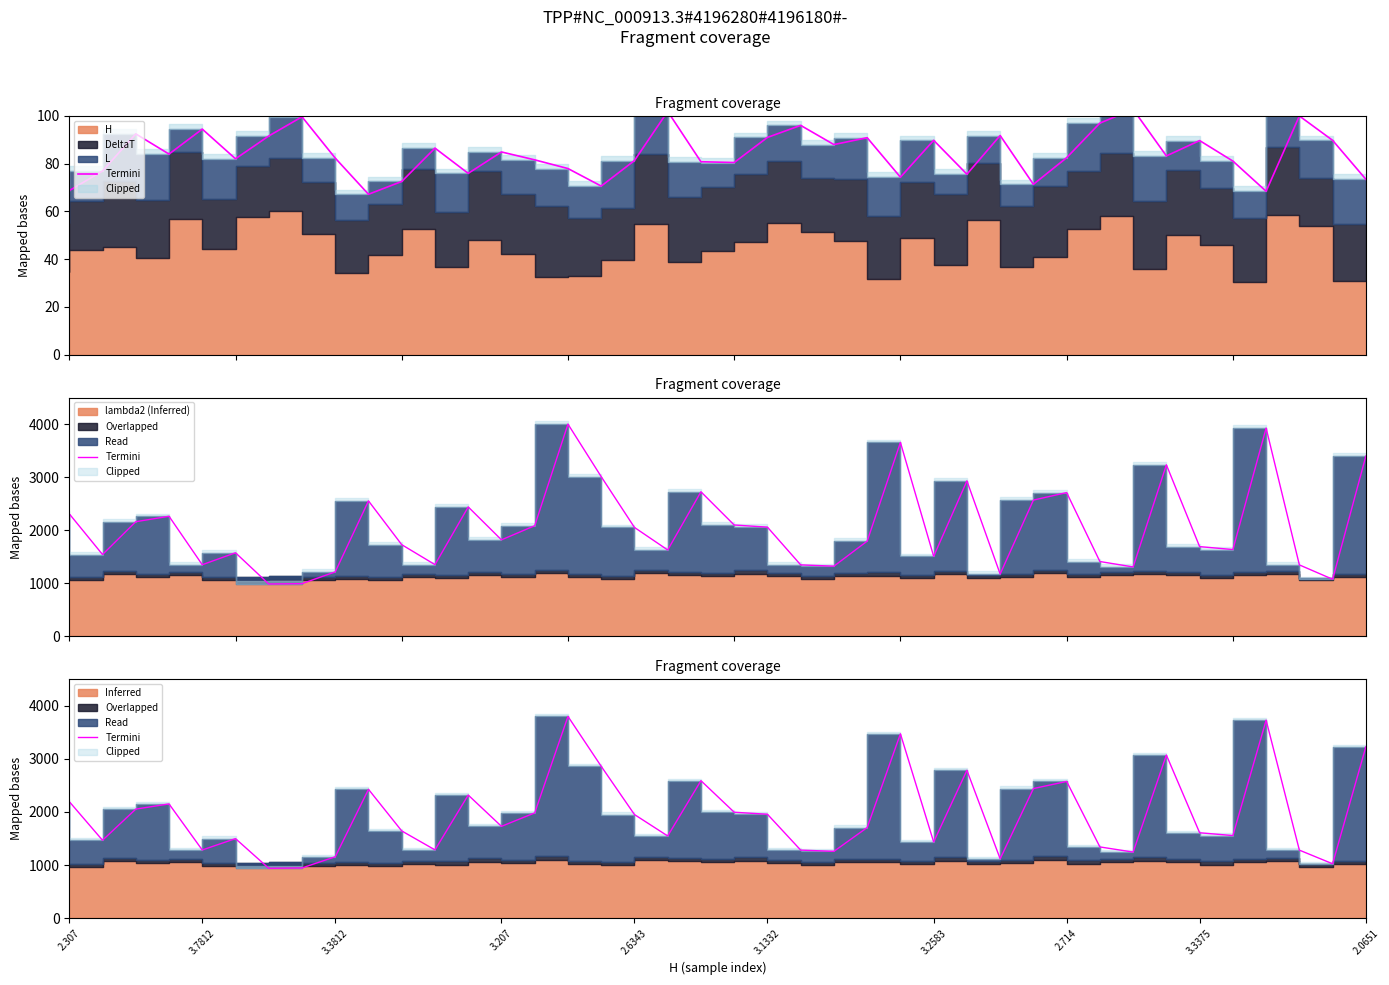

Which category has the lowest value across all series?

3.2583